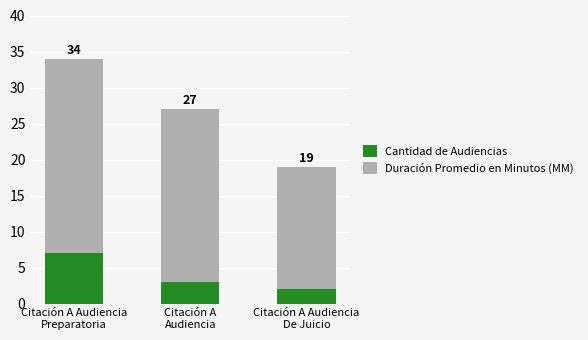

What are all the series names shown in the legend?

Cantidad de Audiencias, Duración Promedio en Minutos (MM)